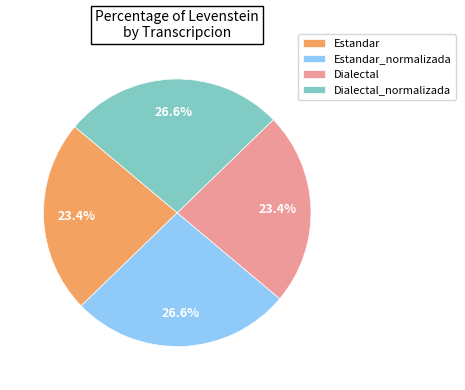

Count the number of slices in the pie.

4